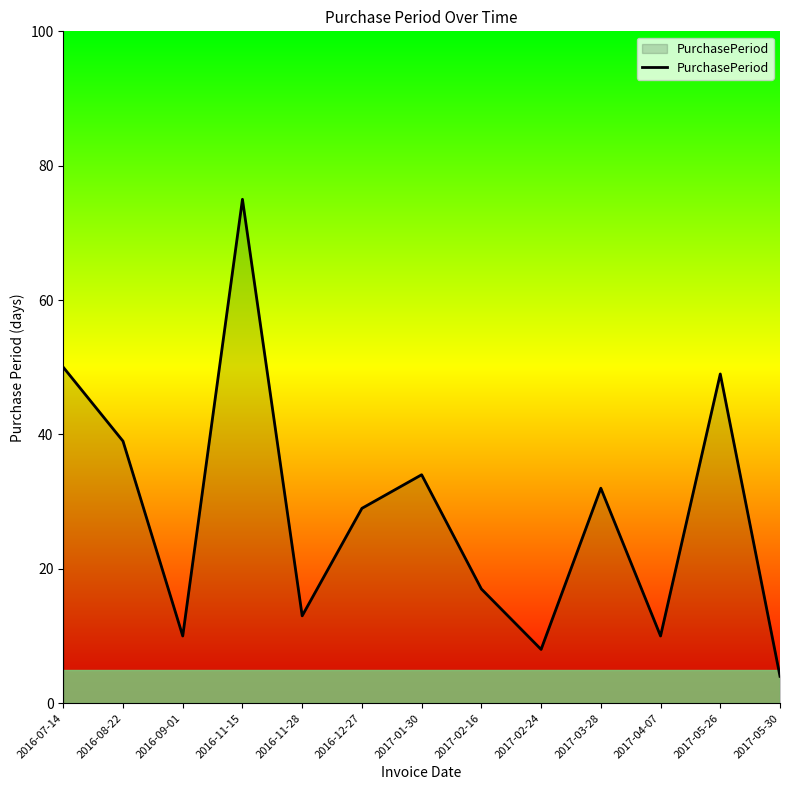

Is it true that the value at 2016-09-01 is 4?

False